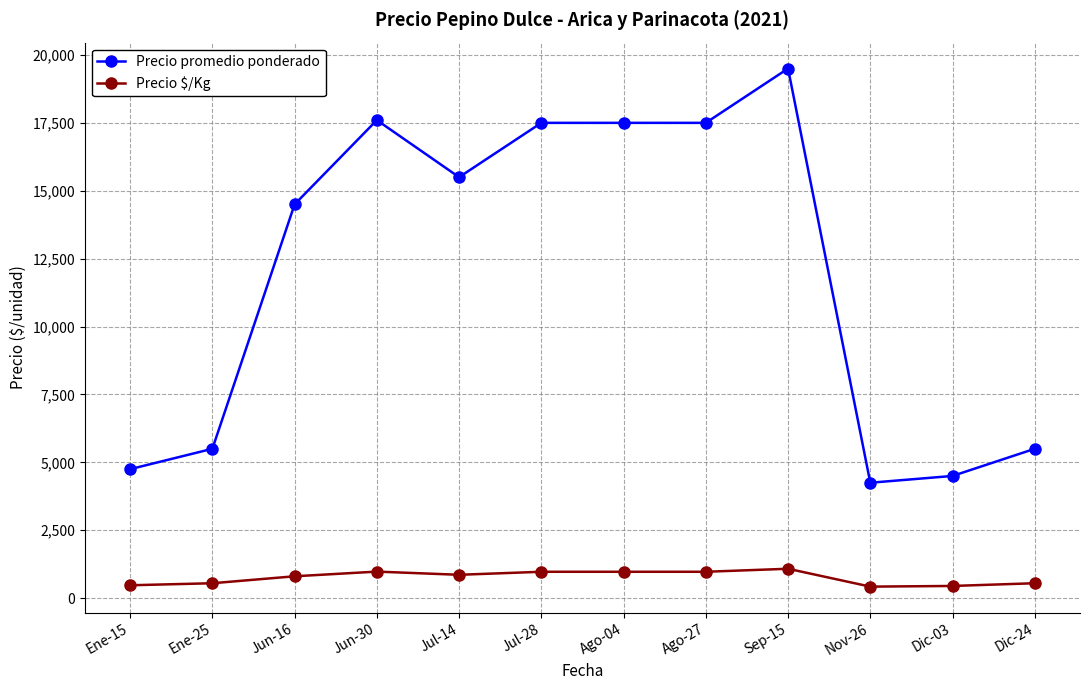

What is the label of the 7th point from the right?

Jul-28